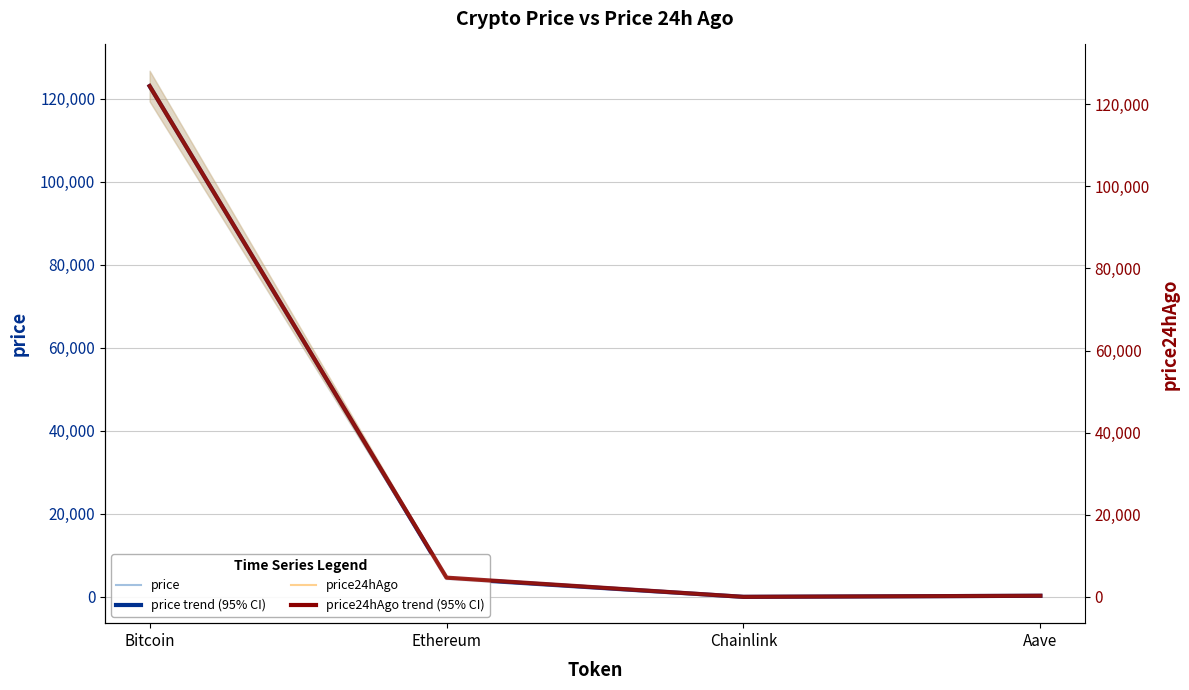

Is this an area chart (filled region under the line)?

No